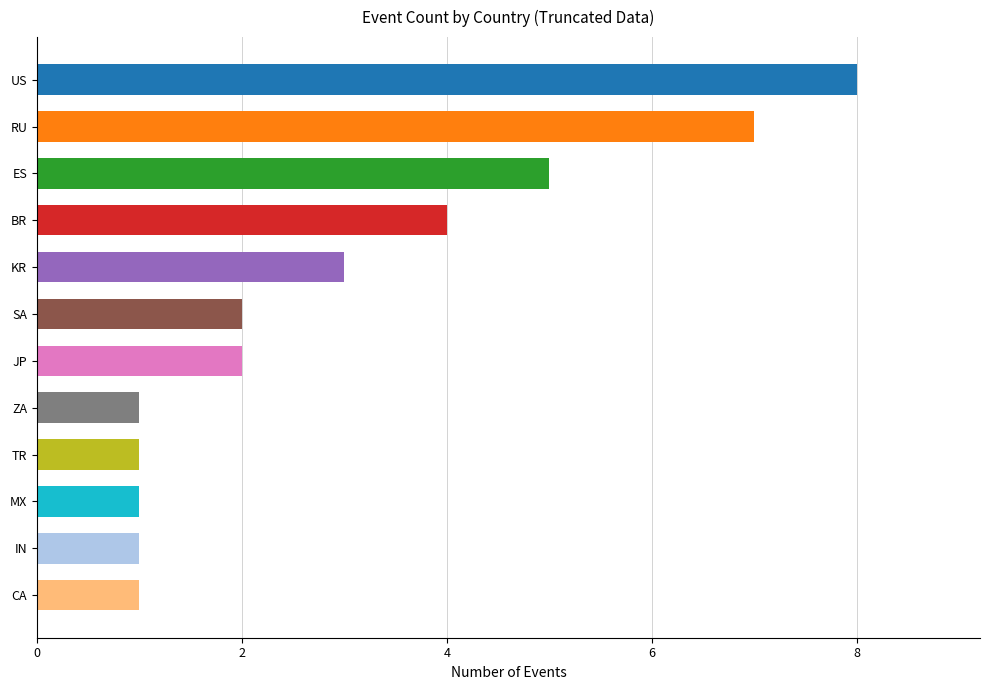

Reading left to right, extract all data points from this chart.

US=8	RU=7	BR=4	KR=3	ES=5	JP=2	TR=1	ZA=1	IN=1	CA=1	MX=1	SA=2